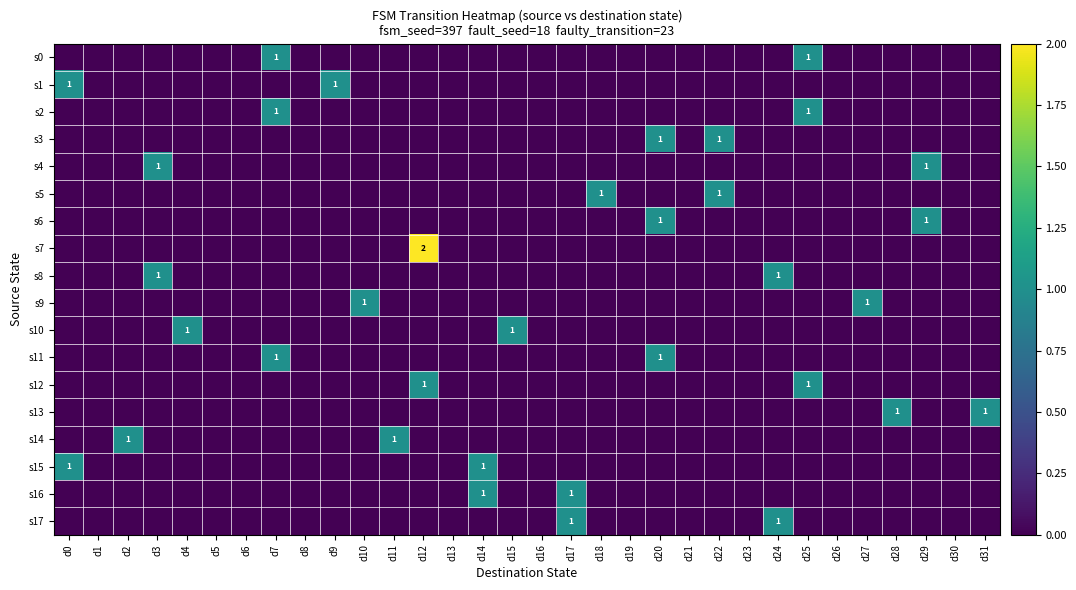

The s9 series shows 1 at d25. True or false?

False